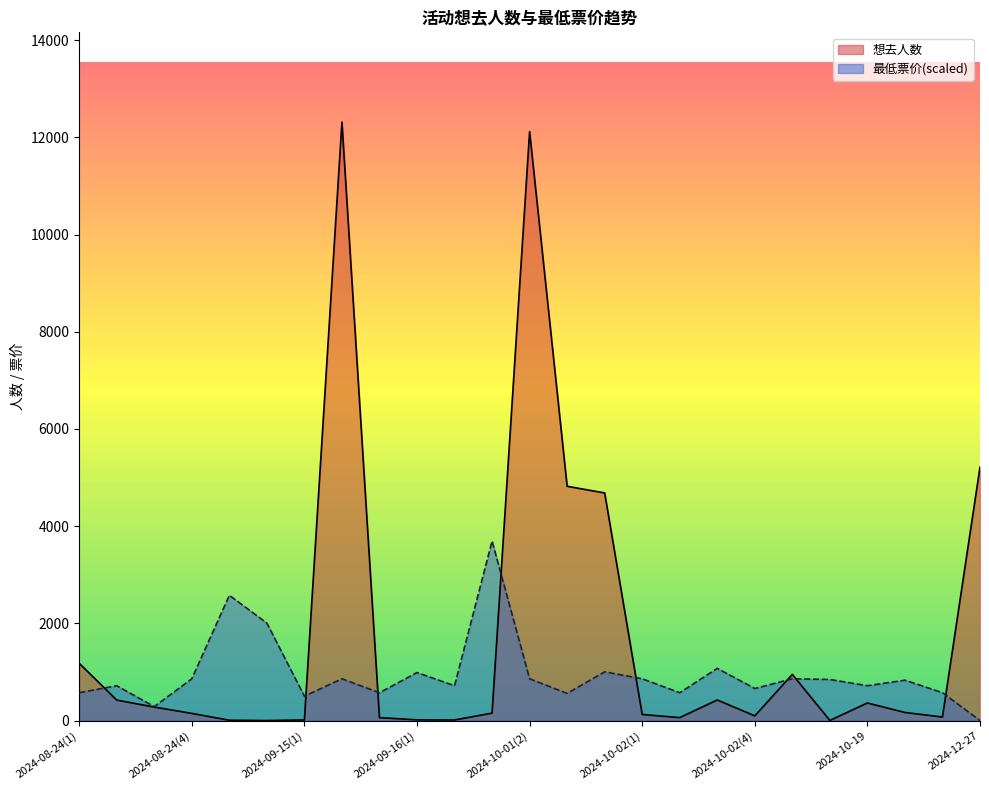

What is the label of the 1st point from the left?

2024-08-24(1)